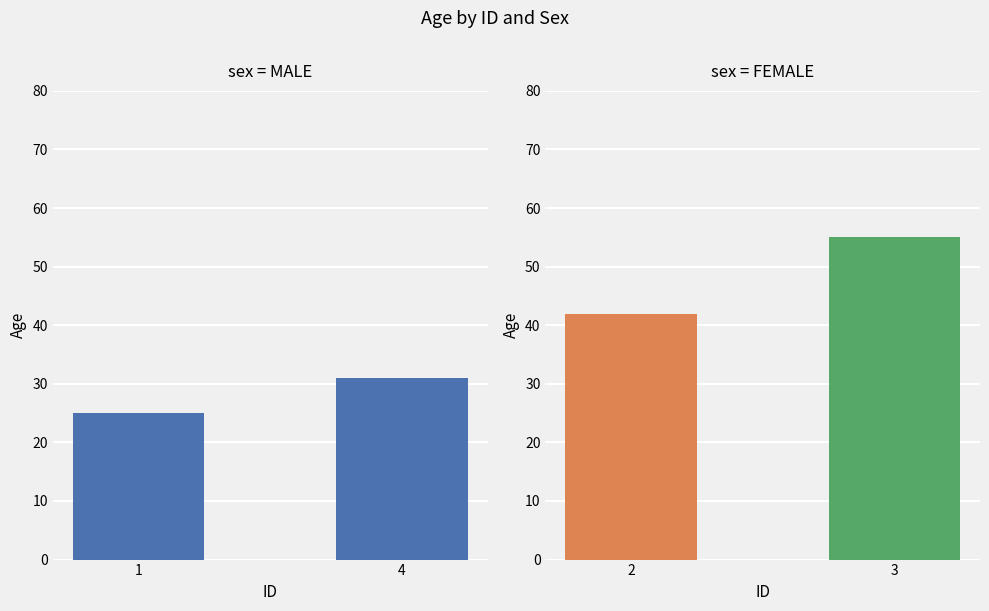

Is it true that M equals 25 at 1?

True